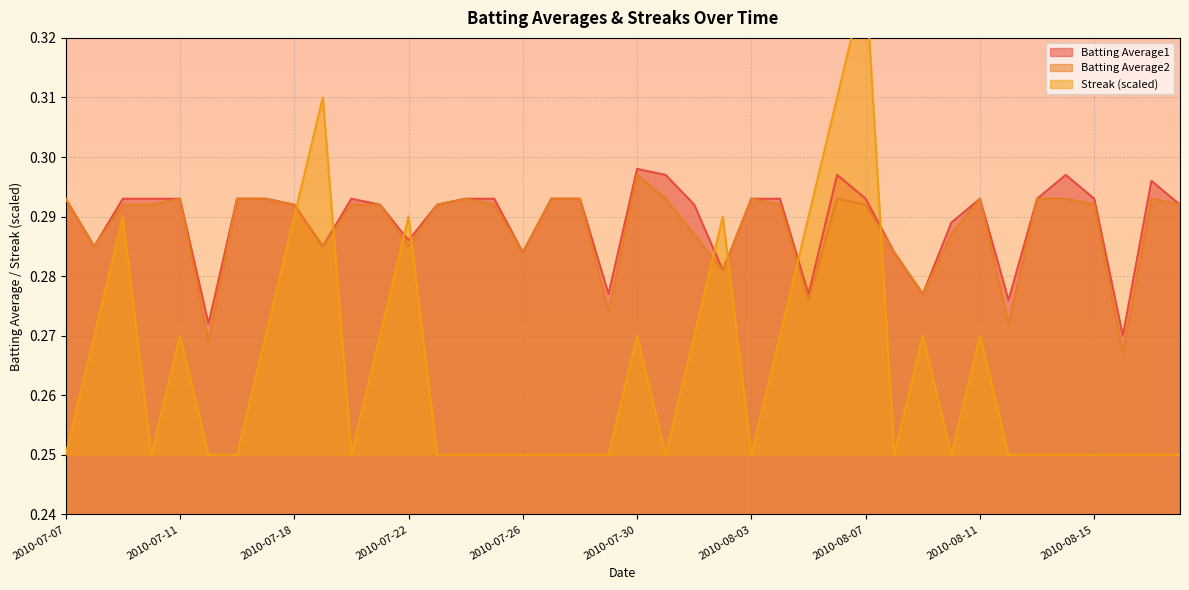

Count the number of data series in this chart.

3